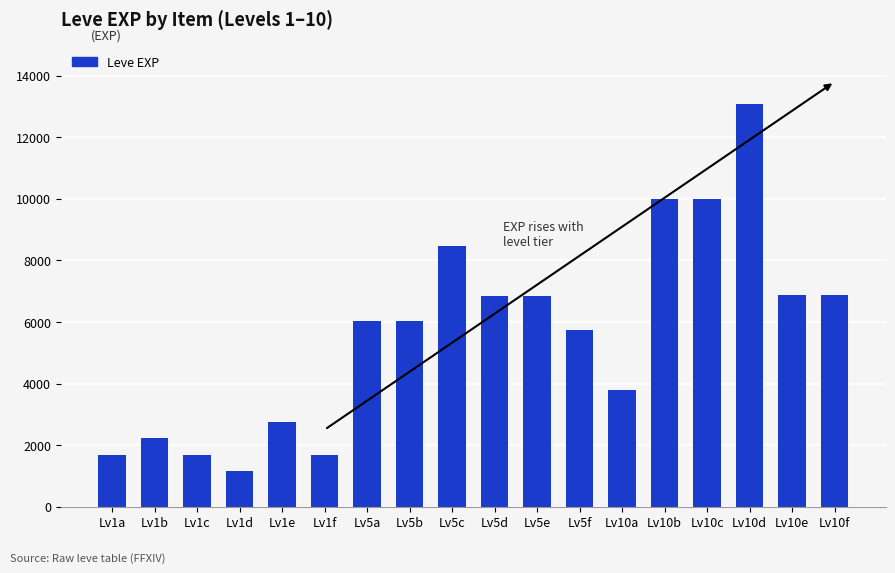

What is the label of the 15th bar from the left?

Lv10c